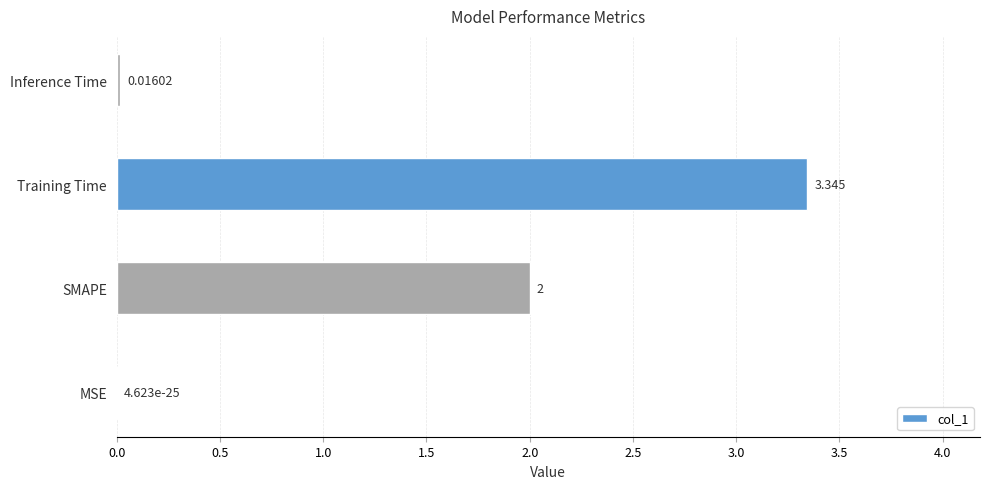

Between Inference Time and SMAPE, which is larger?

SMAPE